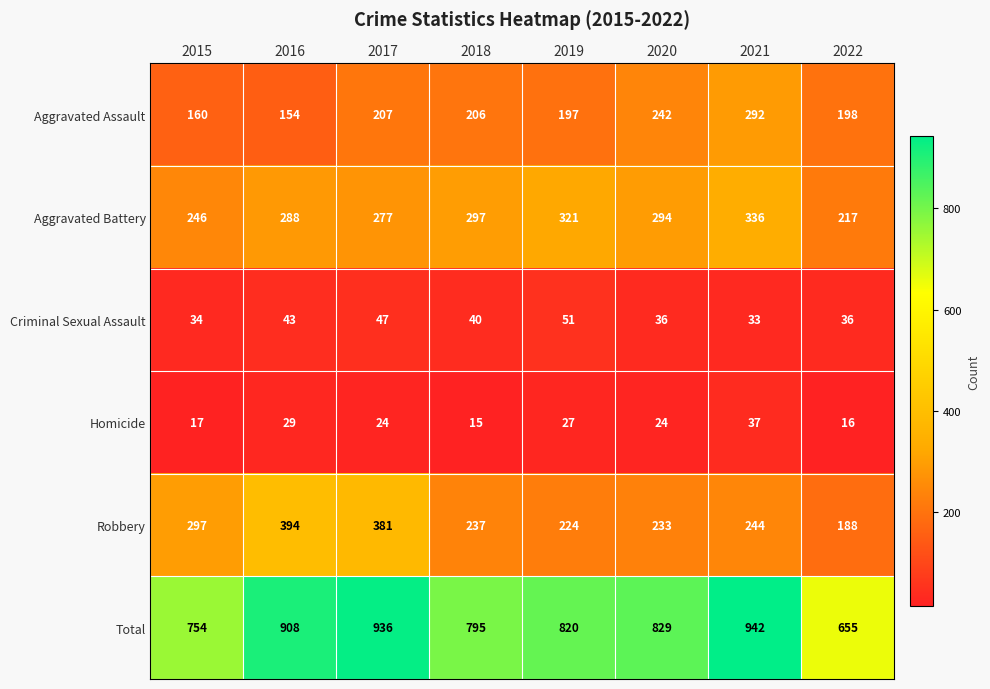

At 2018, list the series in order from largest to smallest.

Total, Aggravated Battery, Robbery, Aggravated Assault, Criminal Sexual Assault, Homicide